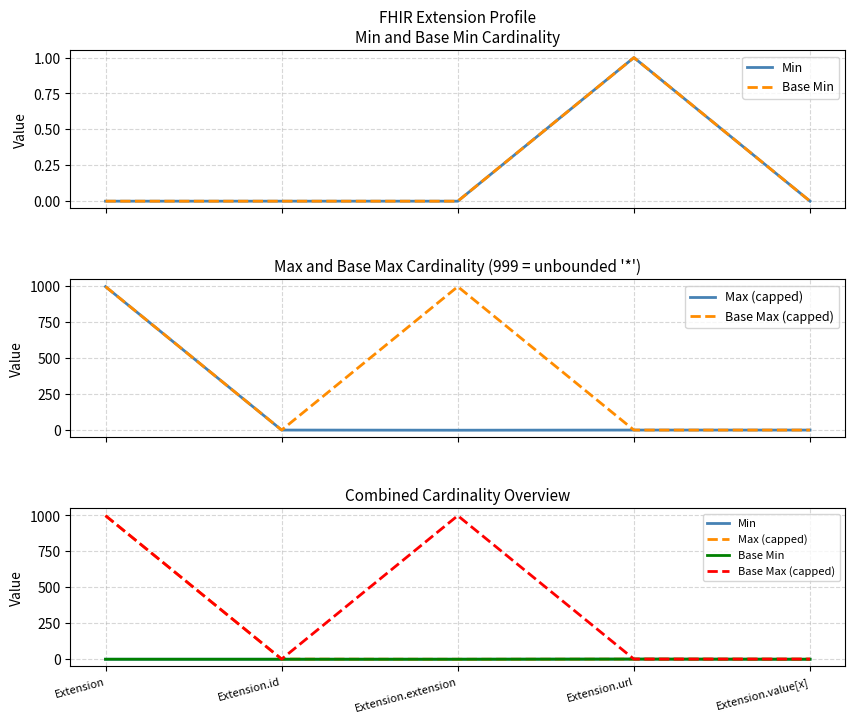

True or false: Min and Max (capped) cross at least once.

False